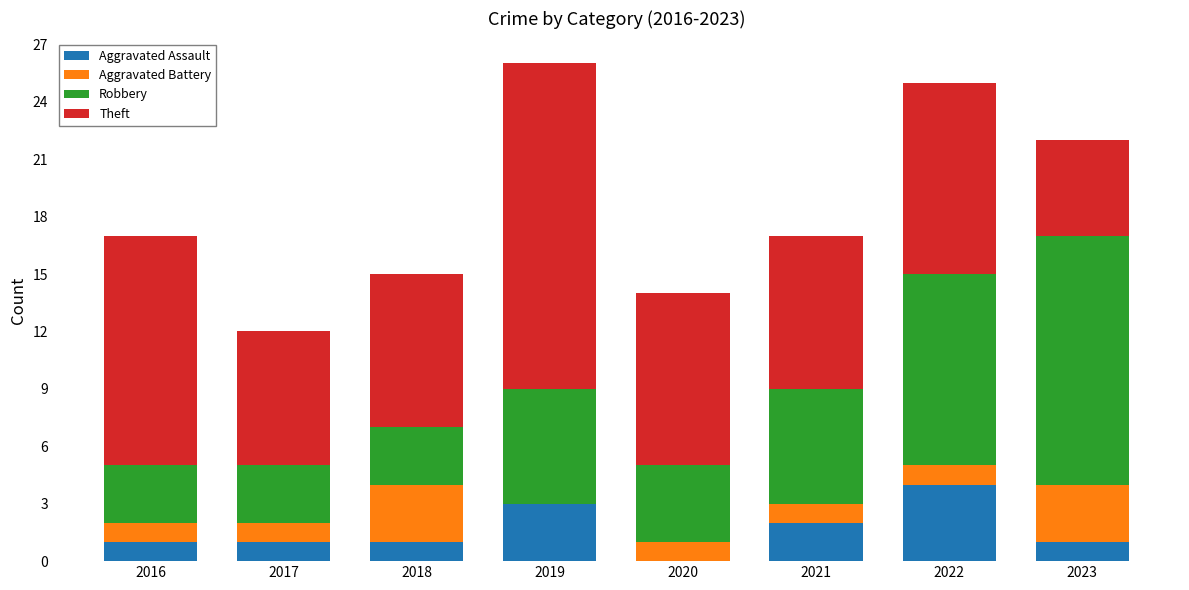

What is the total value across all series at 2021?

17